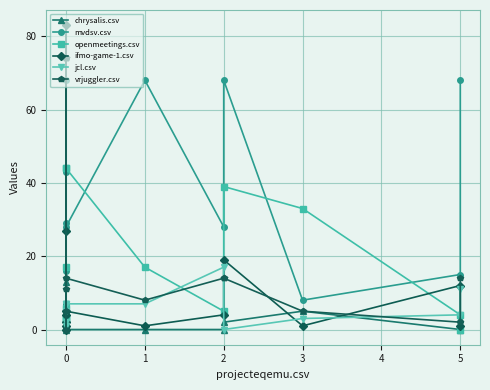

True or false: jcl.csv and mvdsv.csv cross at least once.

True